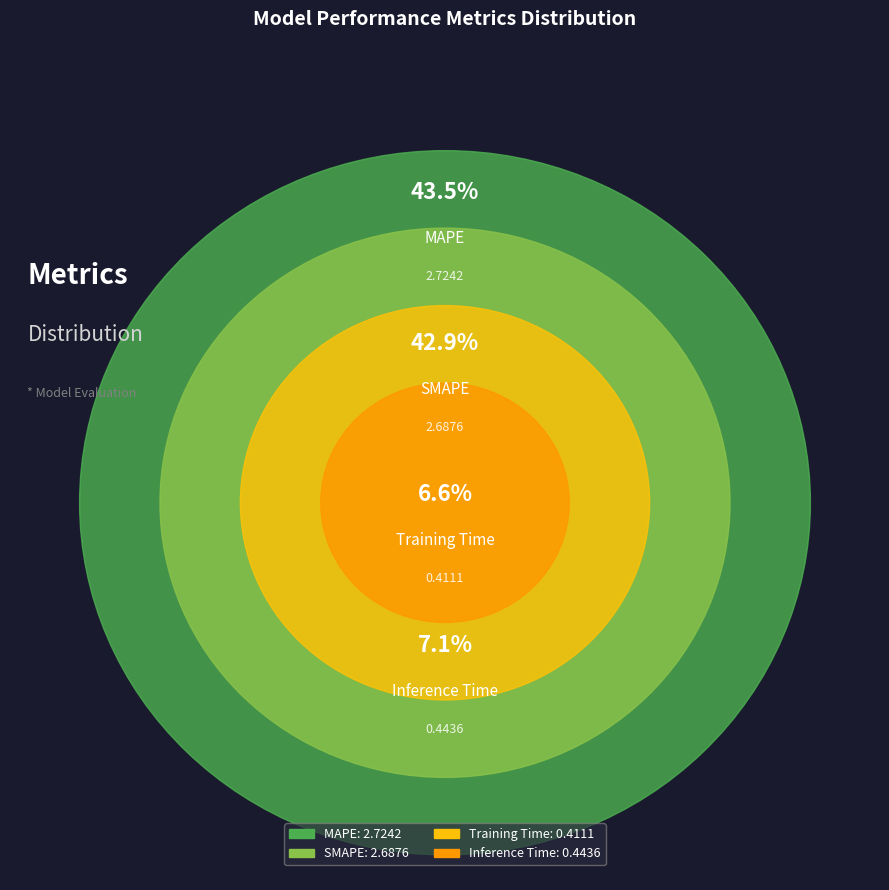

Is there a majority slice in this chart?

No